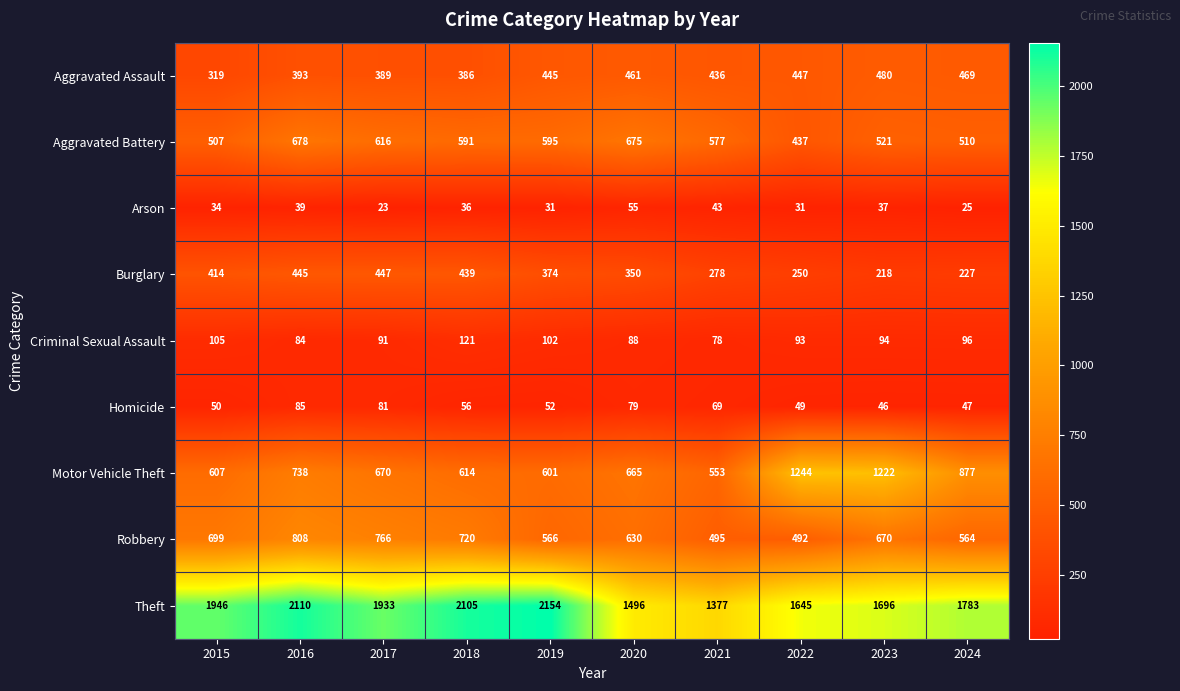

What is the difference between the second highest and minimum values in the Robbery series?

274